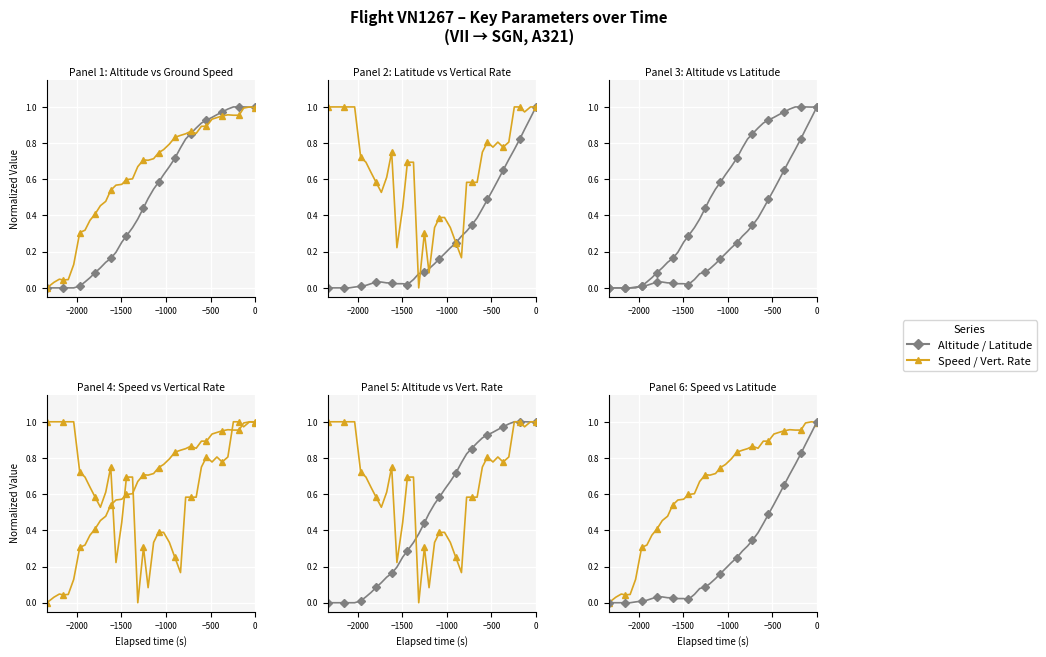

What is the maximum value for Vertical Rate?

1.0